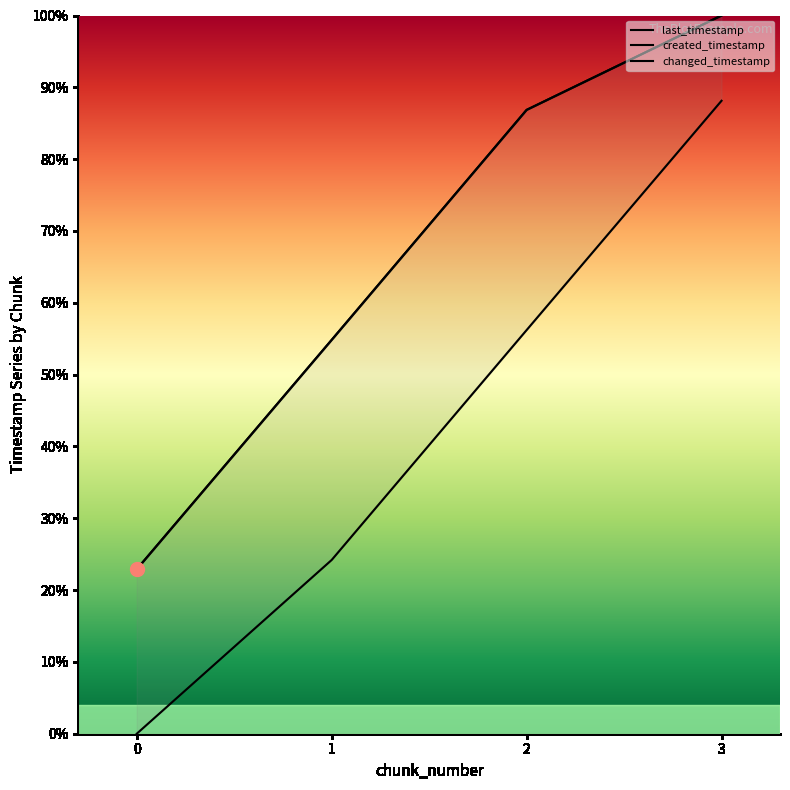

True or false: last_timestamp and changed_timestamp cross at least once.

False